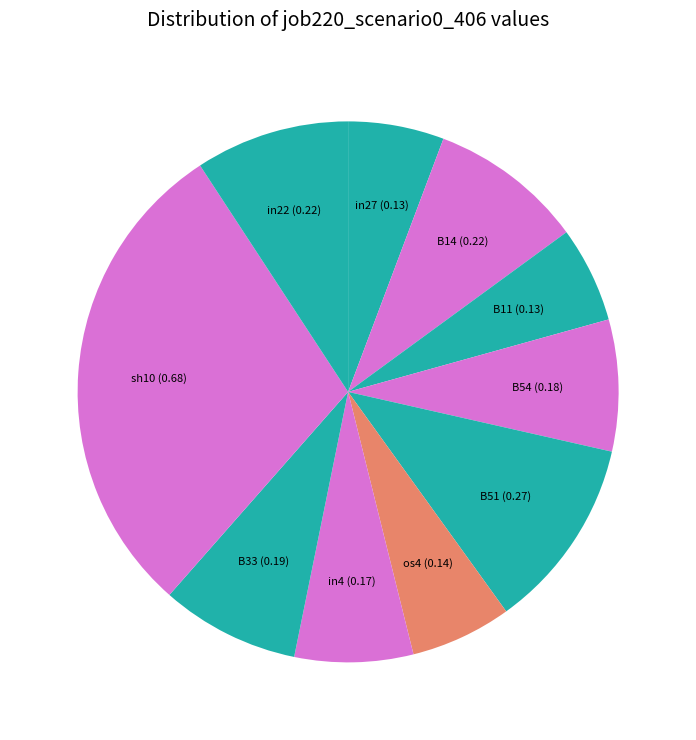

To the nearest percent, what is the difference between the largest and smallest slice percentages?

24%